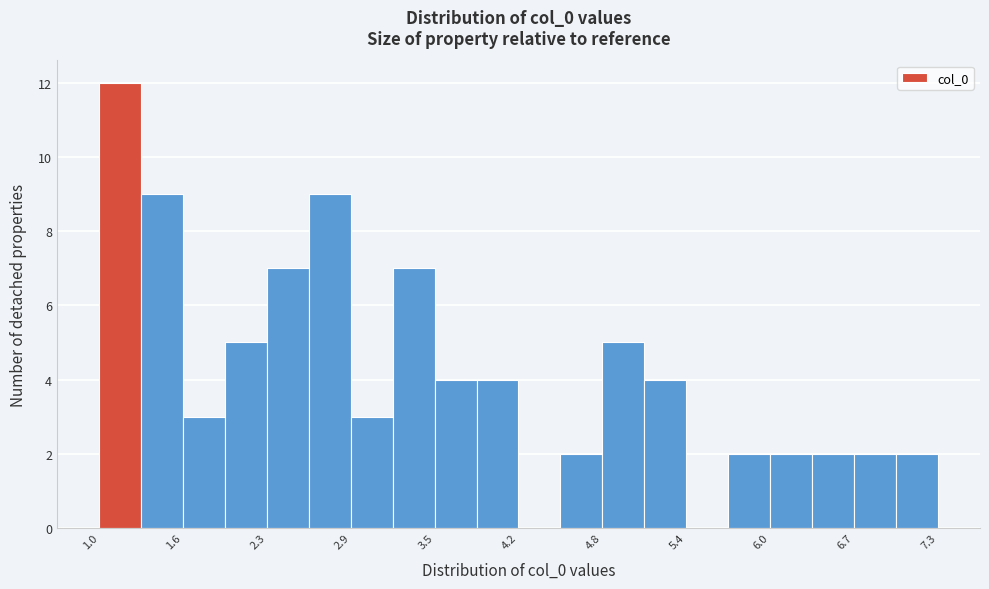

Around what value on the x-axis is the tallest bar? Give the approximate position of its centre, as read against the axis.

1.2